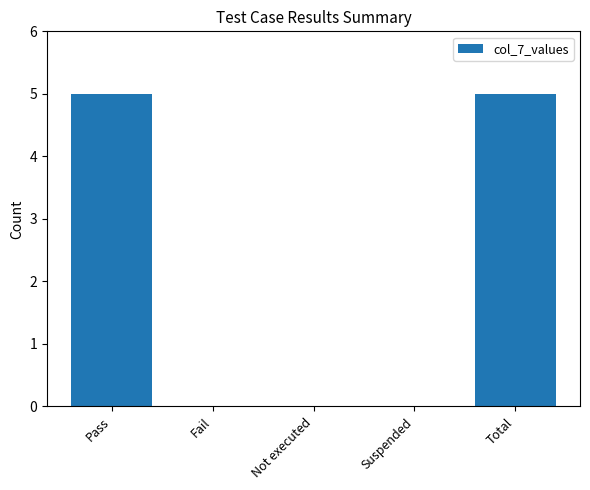

Reading left to right, what are all the values shown in this chart?

5	0	0	0	5